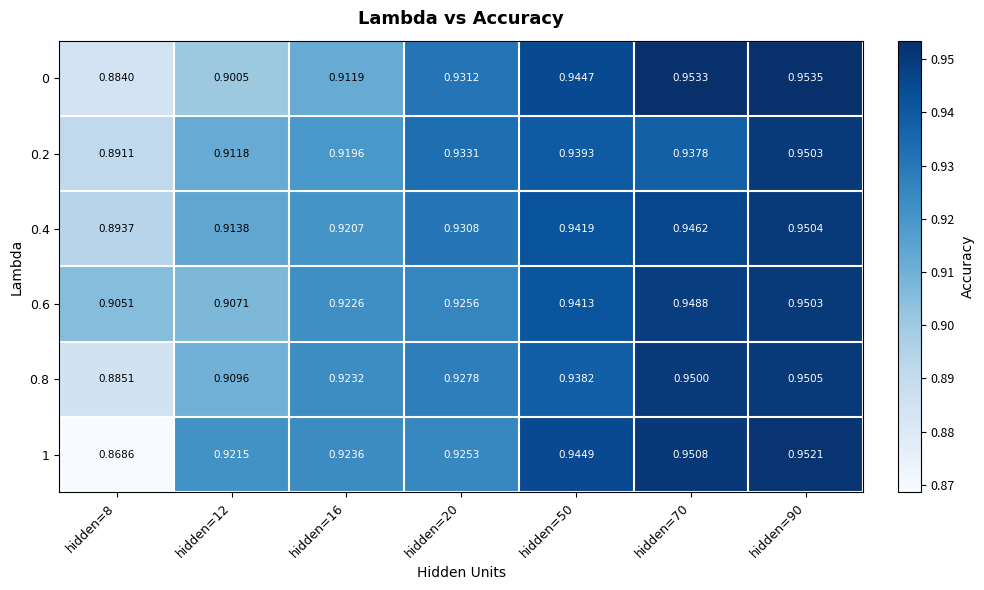

Is the value of 1 at hidden=50 greater than the value of 0.6 at hidden=20?

Yes